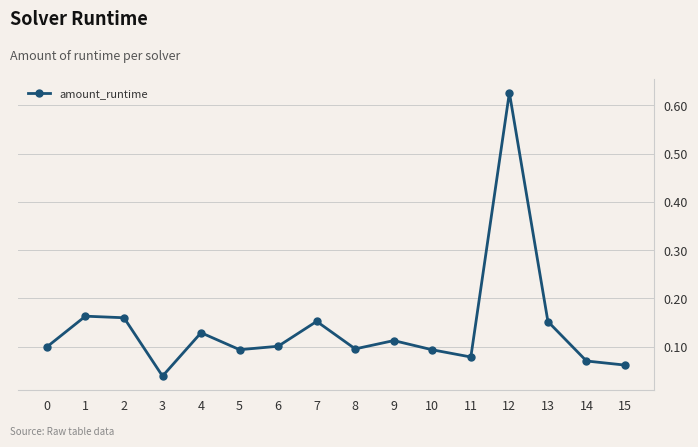

Which category has the highest value across all series?

12